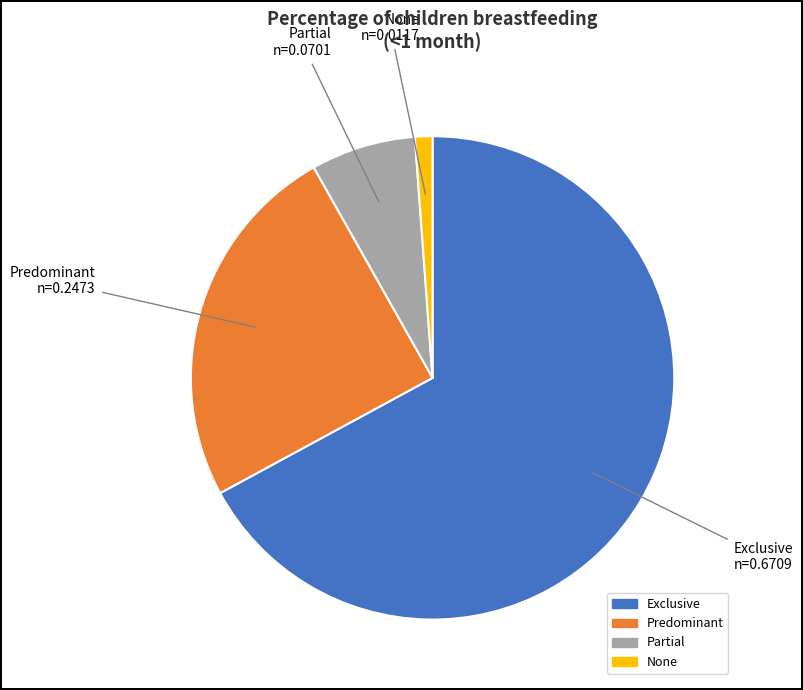

Rank the categories by value from lowest to highest.

None, Partial, Predominant, Exclusive